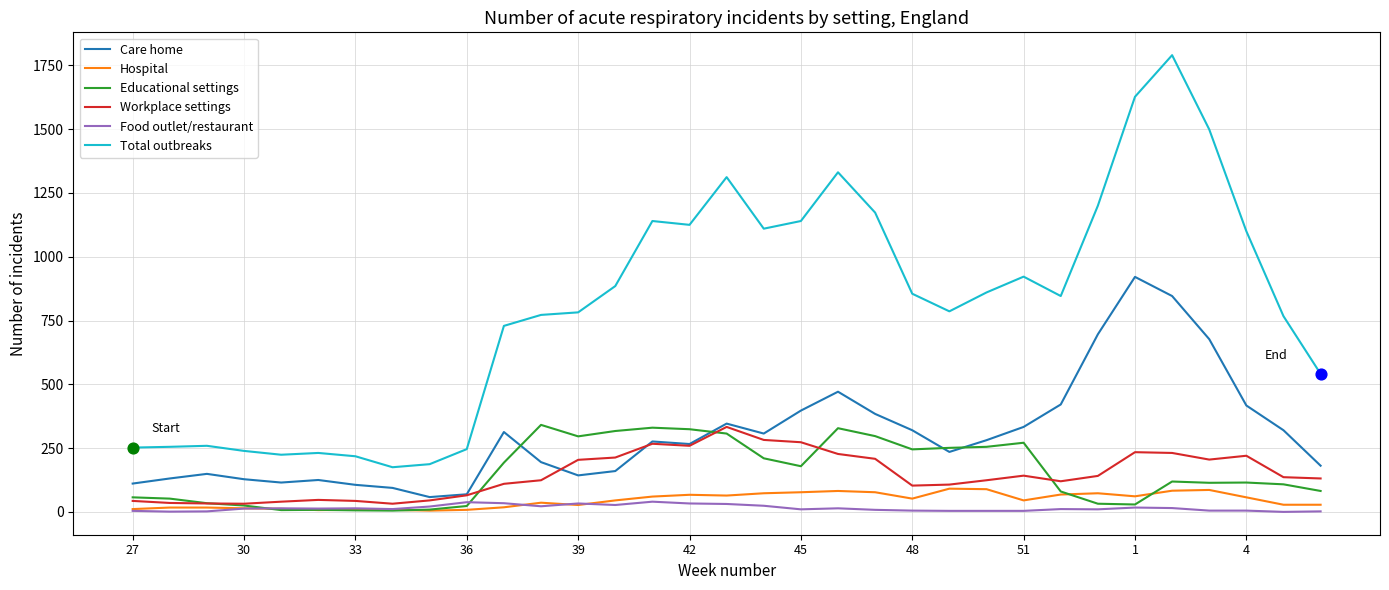

What are all the series names shown in the legend?

Care home, Hospital, Educational settings, Workplace settings, Food outlet/restaurant, Total outbreaks